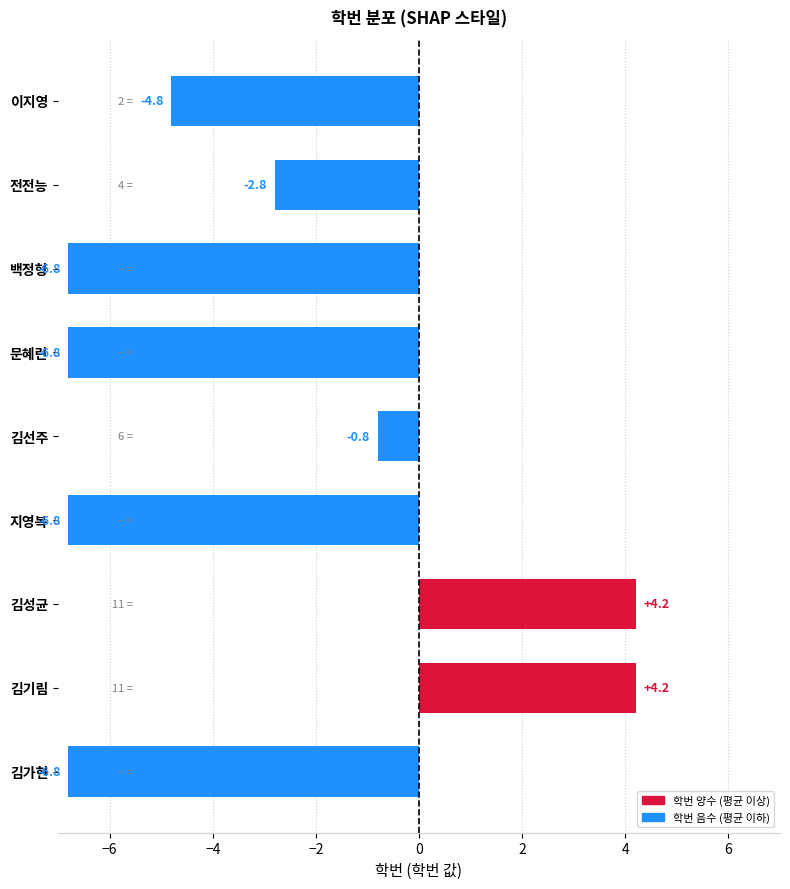

How many values are above zero?

2